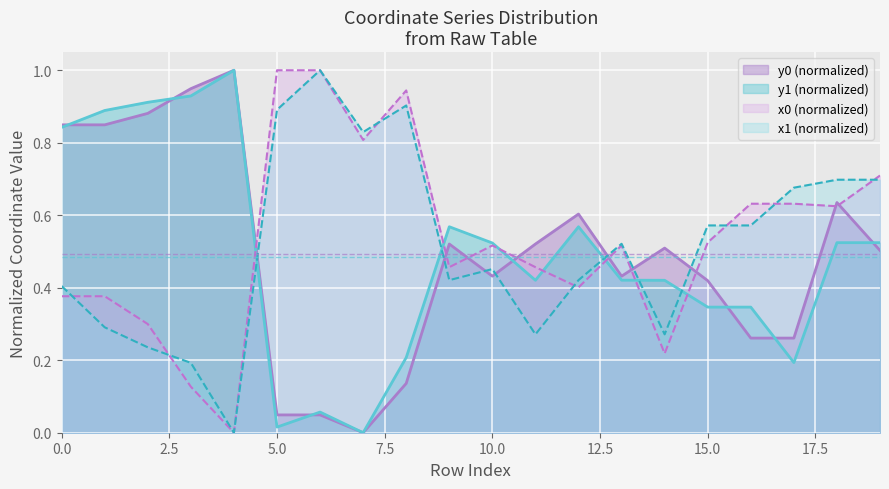

What is the value of the x1 point at the 3rd from the left?

0.2